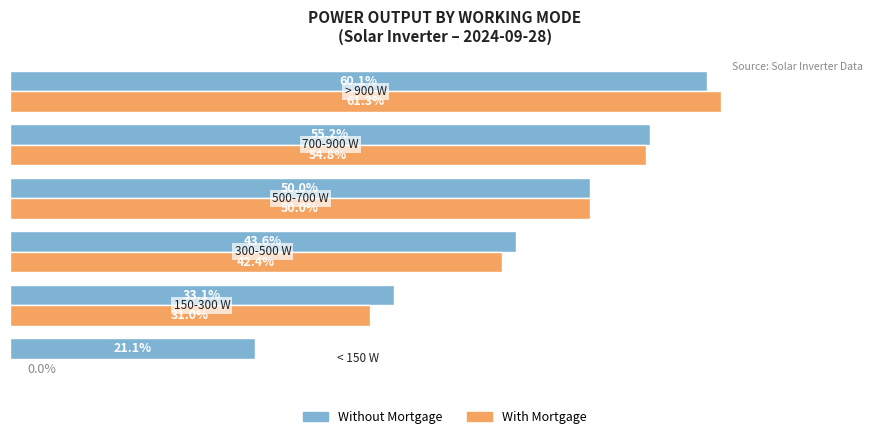

Which series has the largest total across all categories?

Without Mortgage